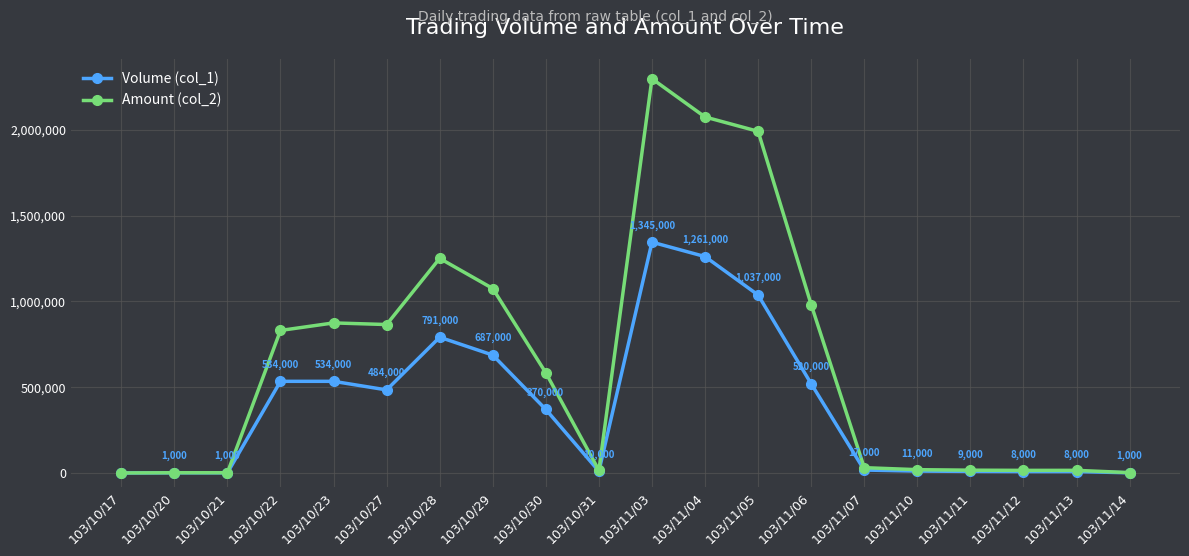

What is the average value of the Volume (col_1) series?

381450